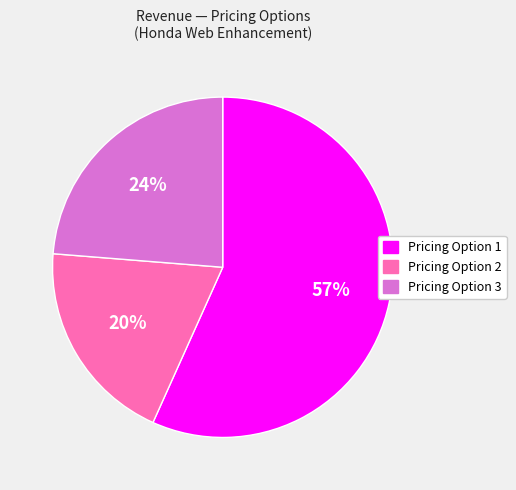

Rank the categories by value from lowest to highest.

Pricing Option 2, Pricing Option 3, Pricing Option 1